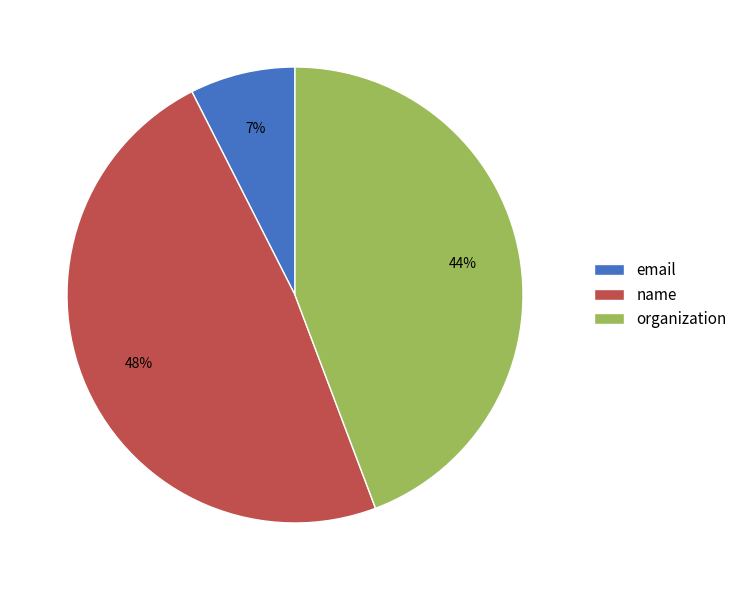

Does organization represent more than half of the total?

No